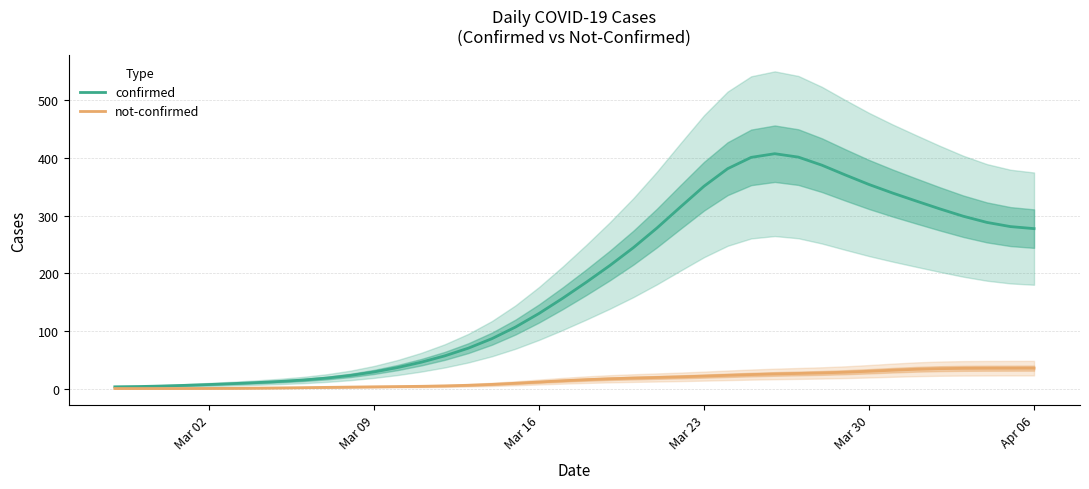

What are all the series names shown in the legend?

confirmed, not-confirmed